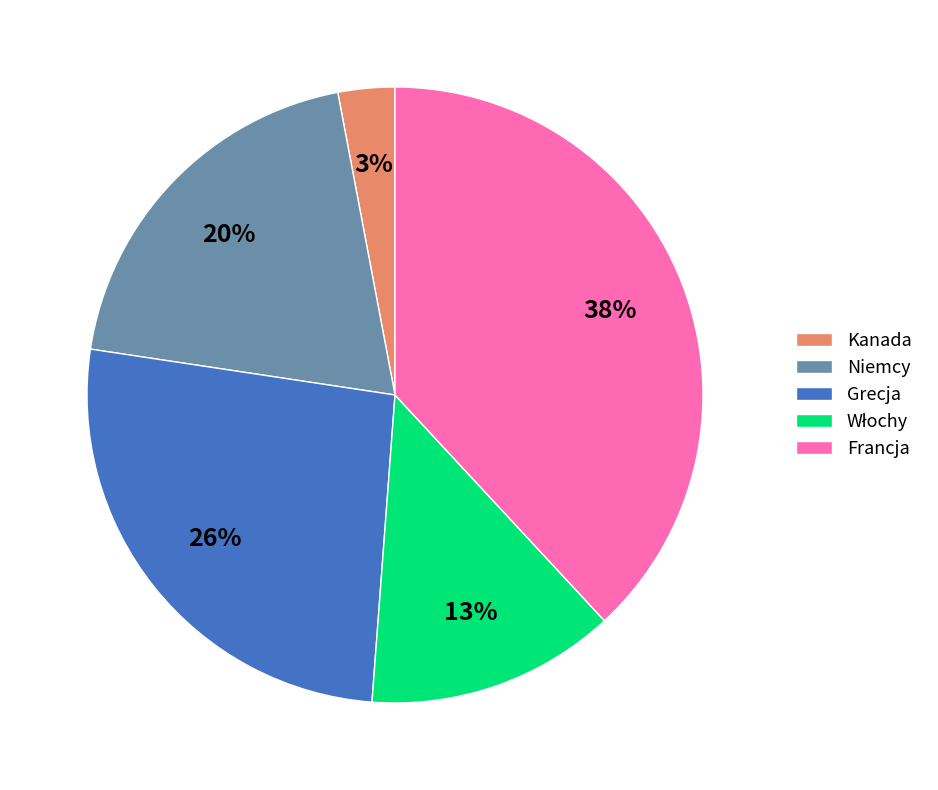

Is it true that Kanada is 13% of the pie?

False